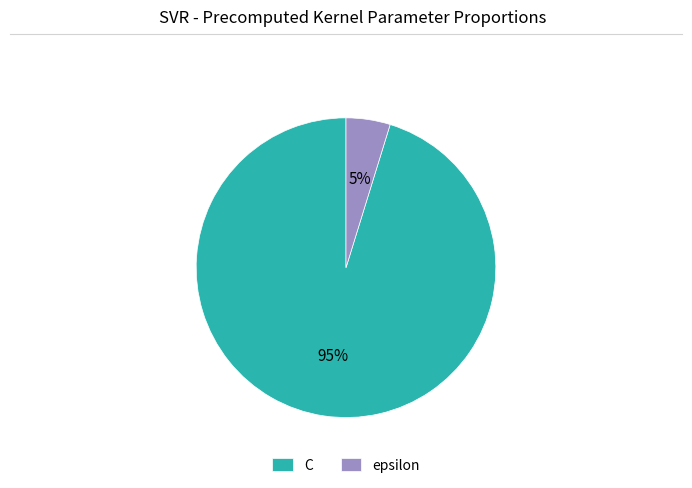

Which slice is the largest?

C